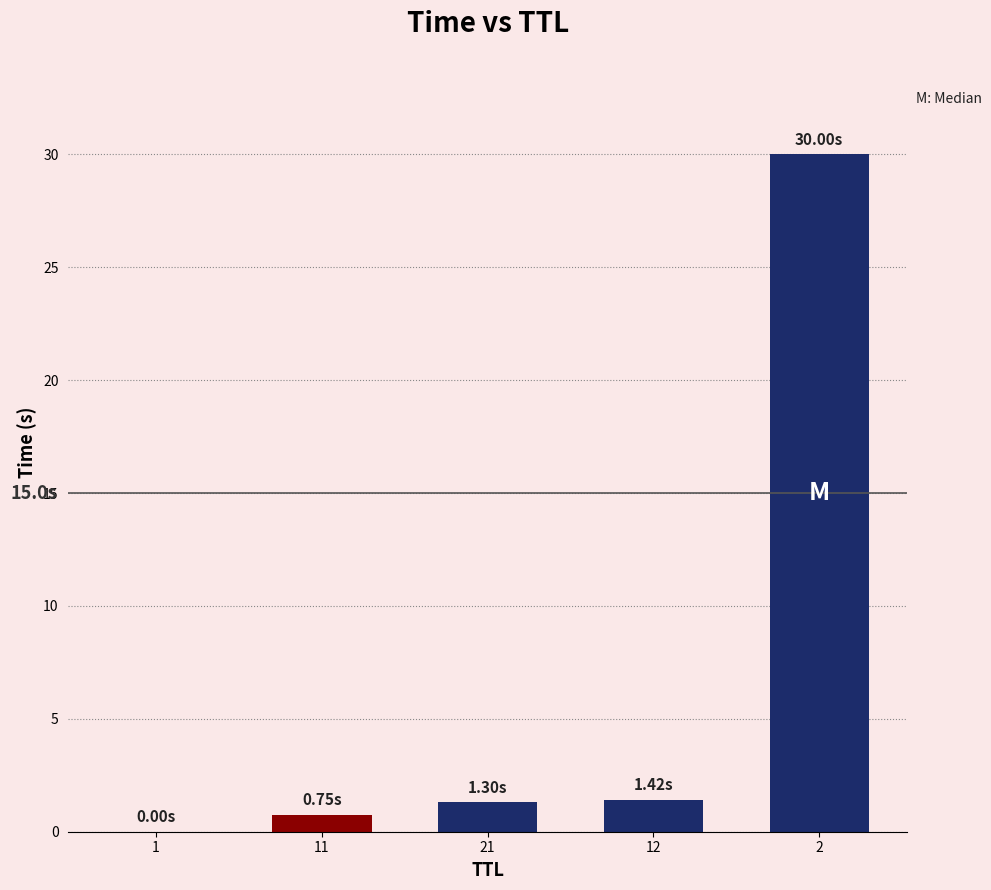

What is the sum of all values?

33.5